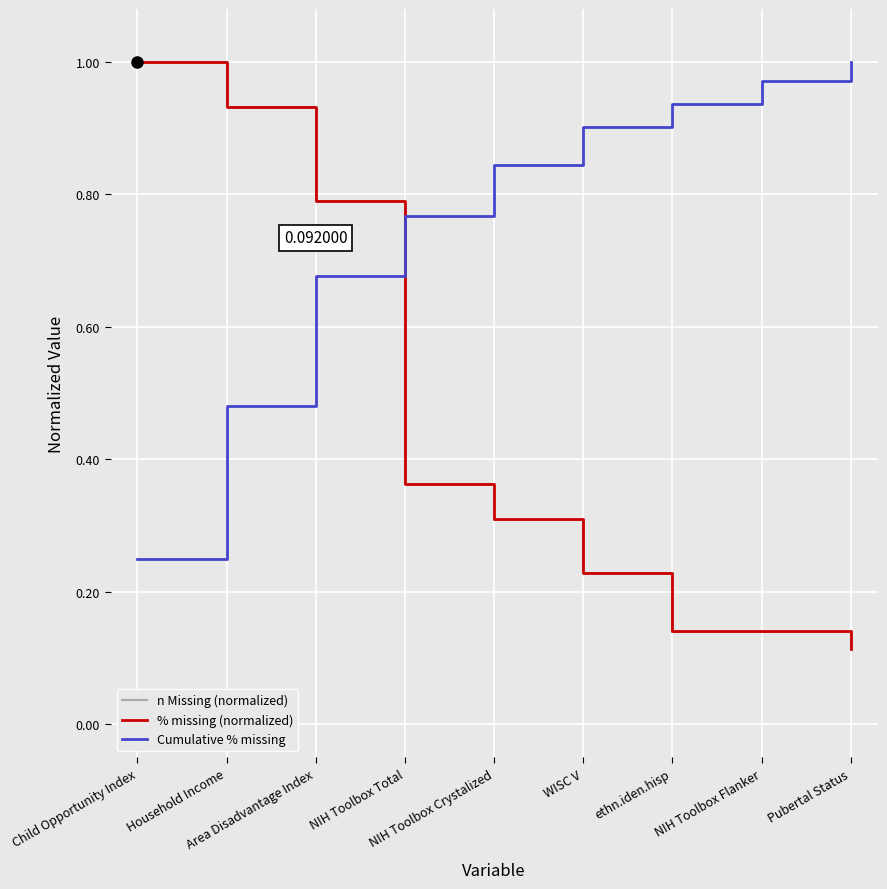

Which series has the largest total across all categories?

Cumulative % missing